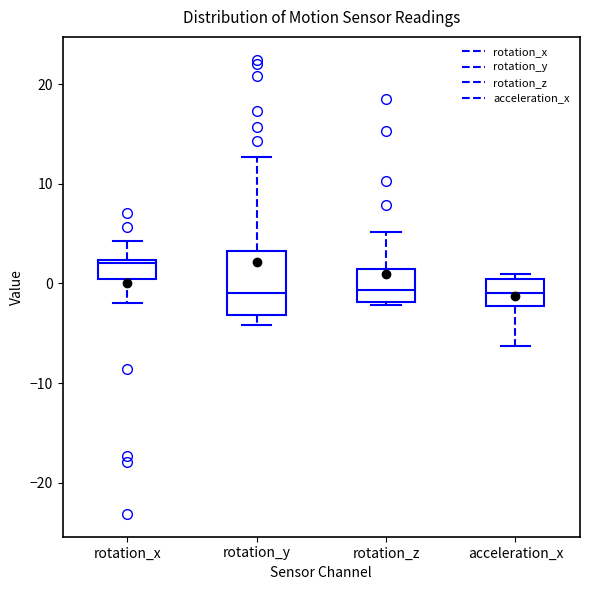

Where does the lower whisker of the box for acceleration_x end on the y-axis? The values are not printed on the chart, so give them approximately, as read against the axis.

-6